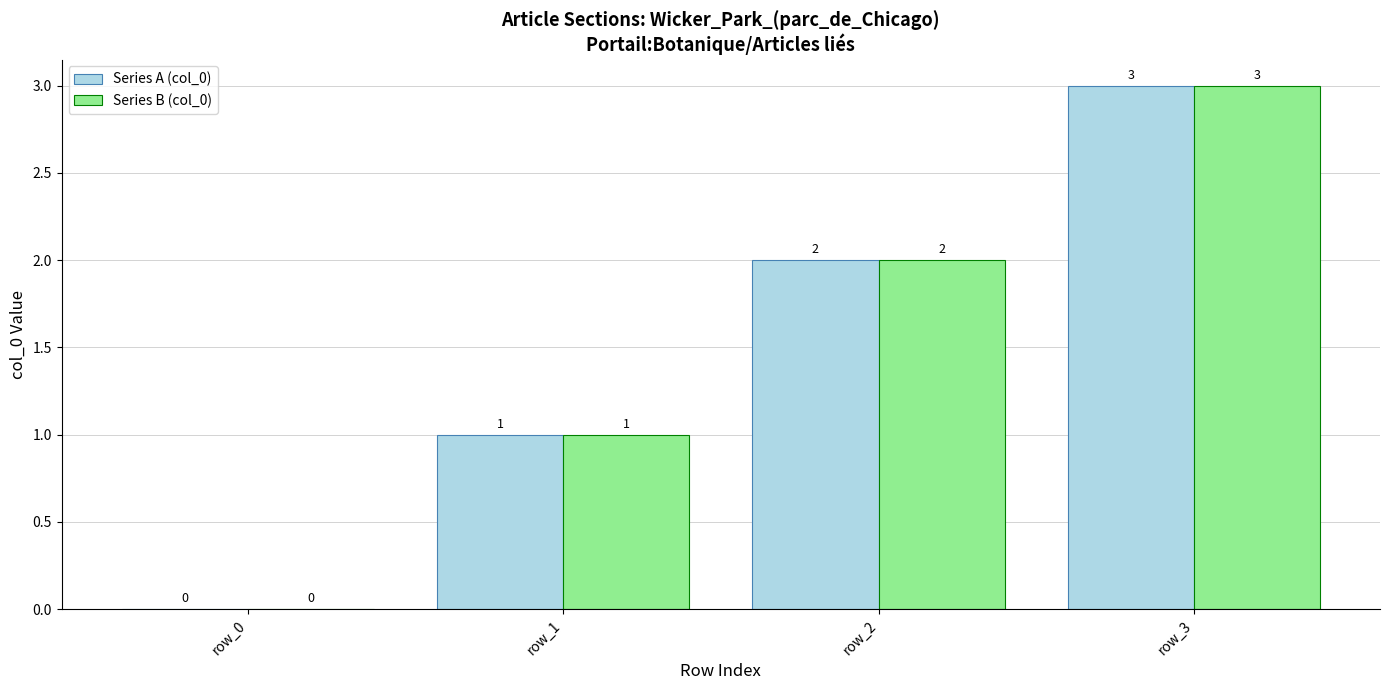

Does the chart contain stacked bars?

No